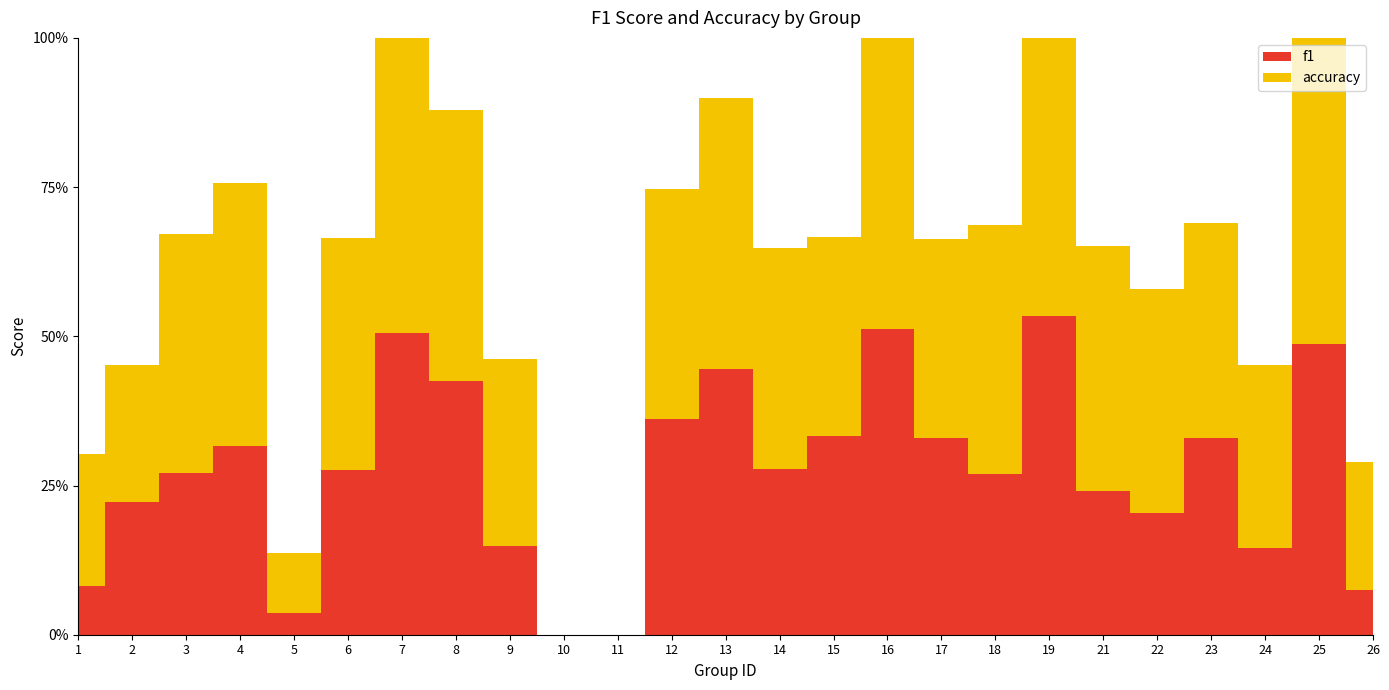

Reading left to right, what are all the values shown in this chart?

f1: 1=0.1	2=0.2	3=0.3	4=0.3	5=0.0	6=0.3	7=0.5	8=0.4	9=0.1	10=0.0	11=0.0	12=0.4	13=0.4	14=0.3	15=0.3	16=0.5	17=0.3	18=0.3	19=0.5	21=0.2	22=0.2	23=0.3	24=0.1	25=0.5	26=0.1
accuracy: 1=0.2	2=0.2	3=0.4	4=0.4	5=0.1	6=0.4	7=0.5	8=0.5	9=0.3	10=0.0	11=0.0	12=0.4	13=0.5	14=0.4	15=0.3	16=0.5	17=0.3	18=0.4	19=0.5	21=0.4	22=0.4	23=0.4	24=0.3	25=0.5	26=0.2